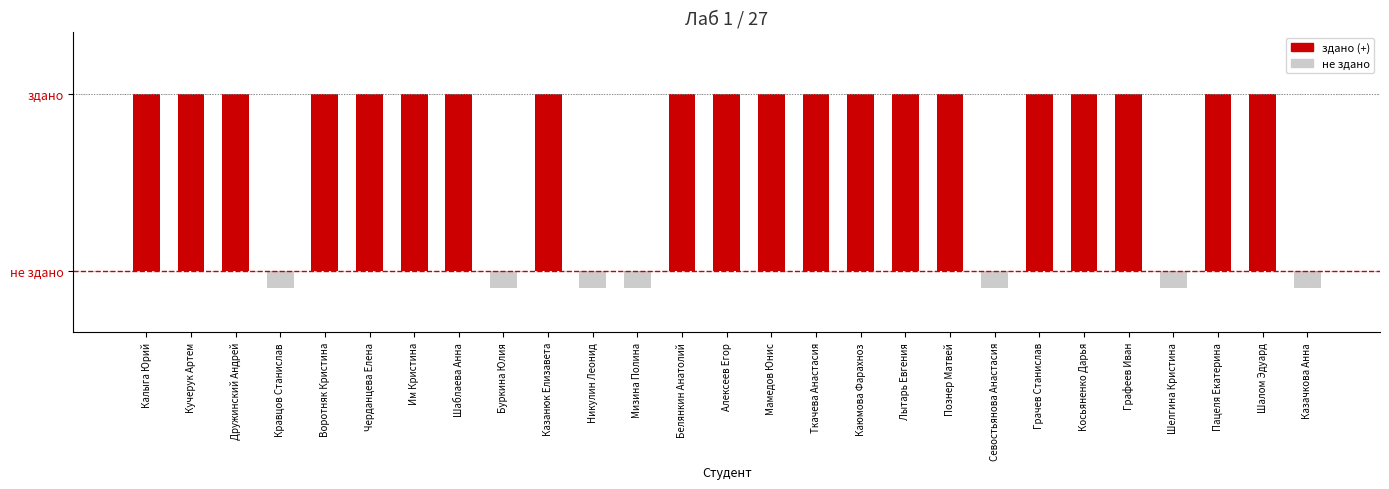

What position from the left is Калыга Юрий?

1